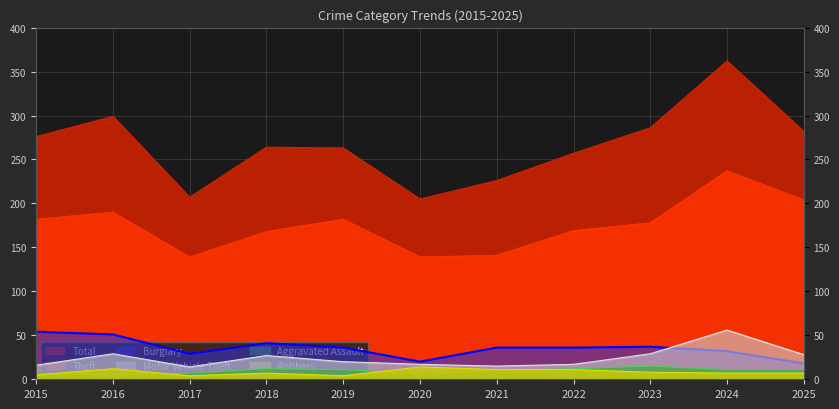

True or false: Robbery and Burglary intersect in this chart.

False